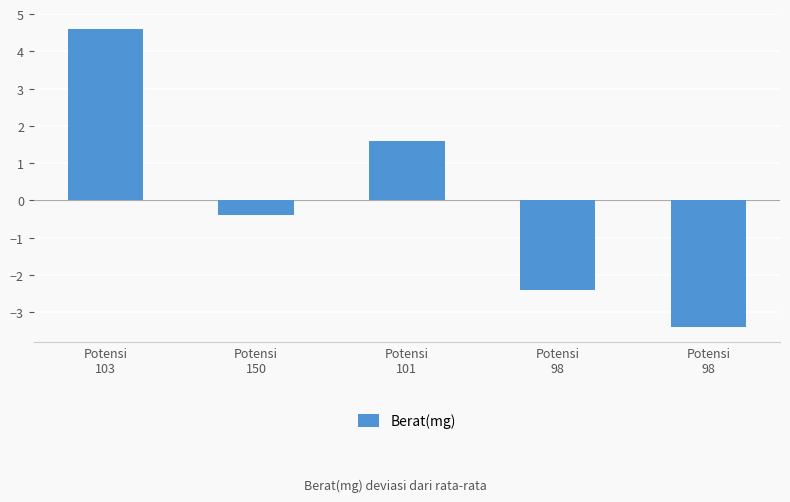

Is it true that the value at Potensi
98 is -3.4?

True